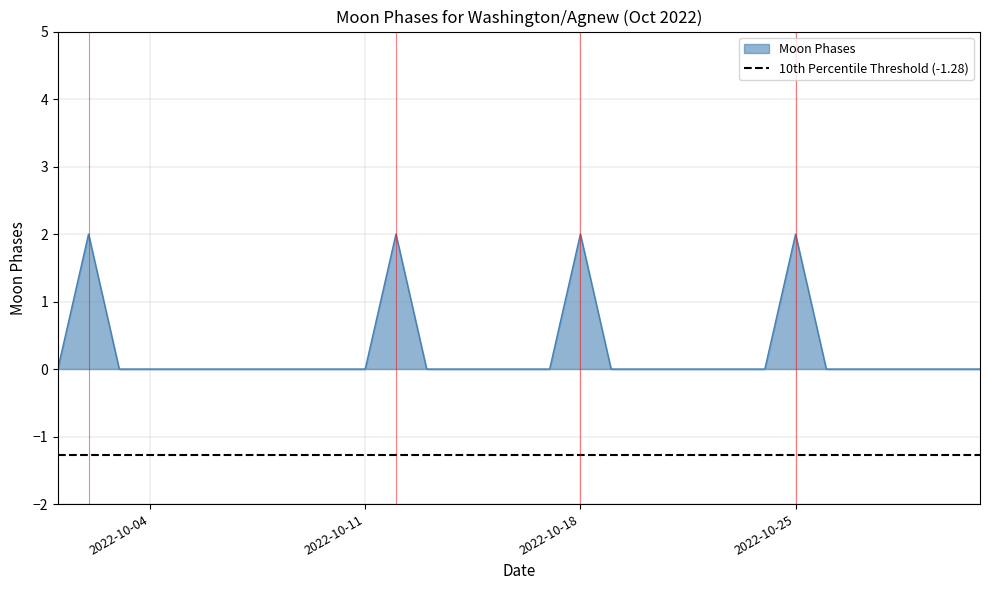

Count the number of categories in the chart.

20